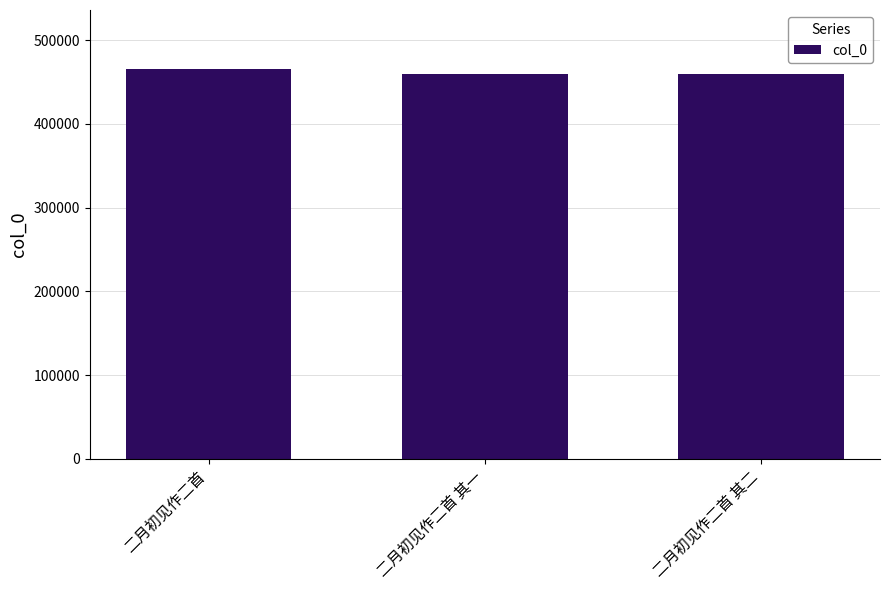

True or false: the data shows 459536 at 二月初见作二首 其一.

True